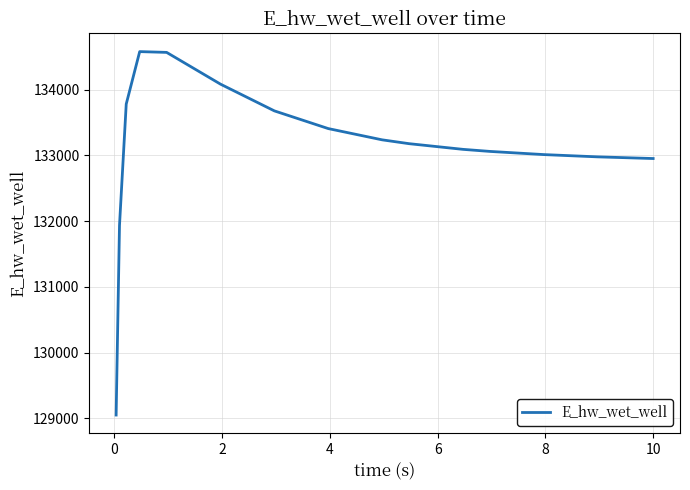

What is the maximum value shown in the chart?

134577.6